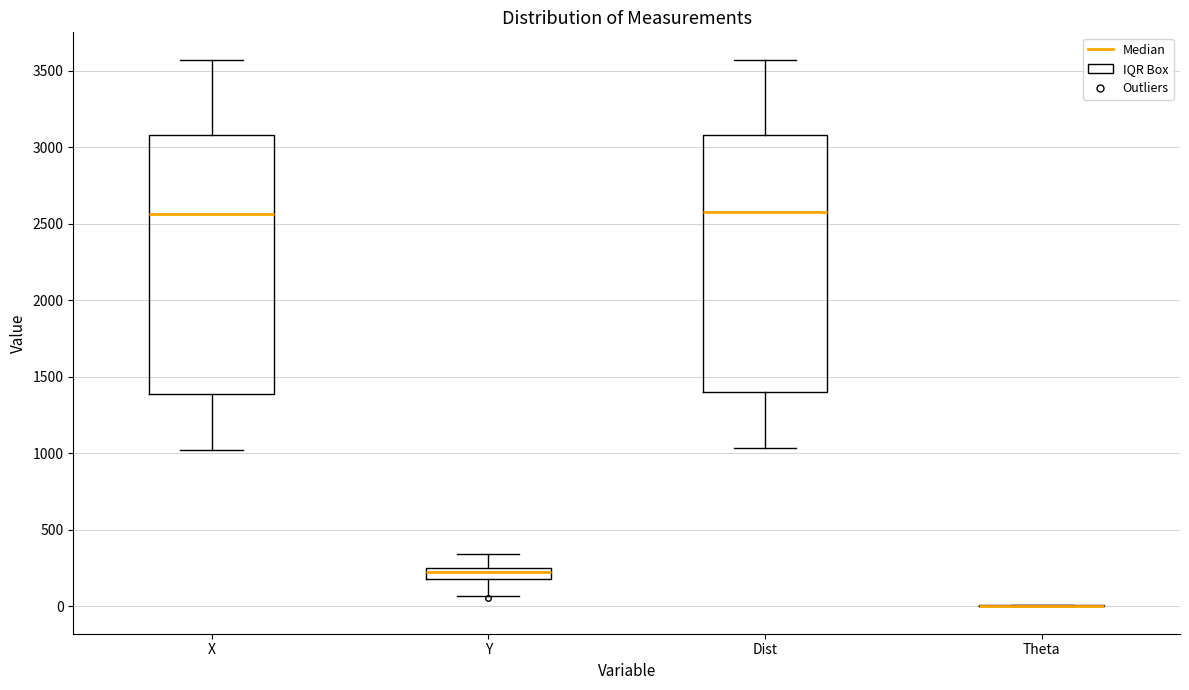

Where does the lower whisker of the box for X end on the y-axis? The values are not printed on the chart, so give them approximately, as read against the axis.

1000